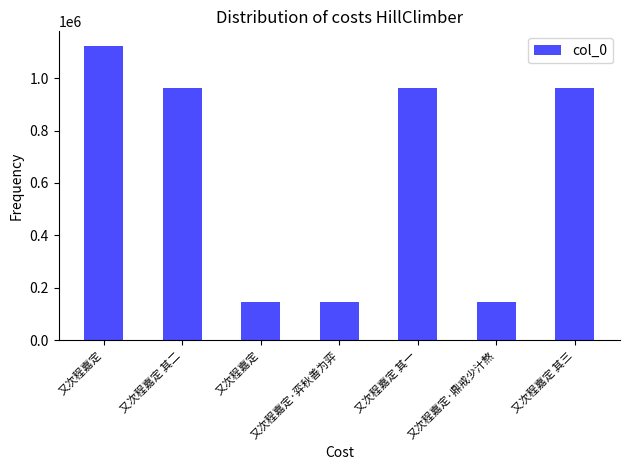

How many bars are there in total?

7